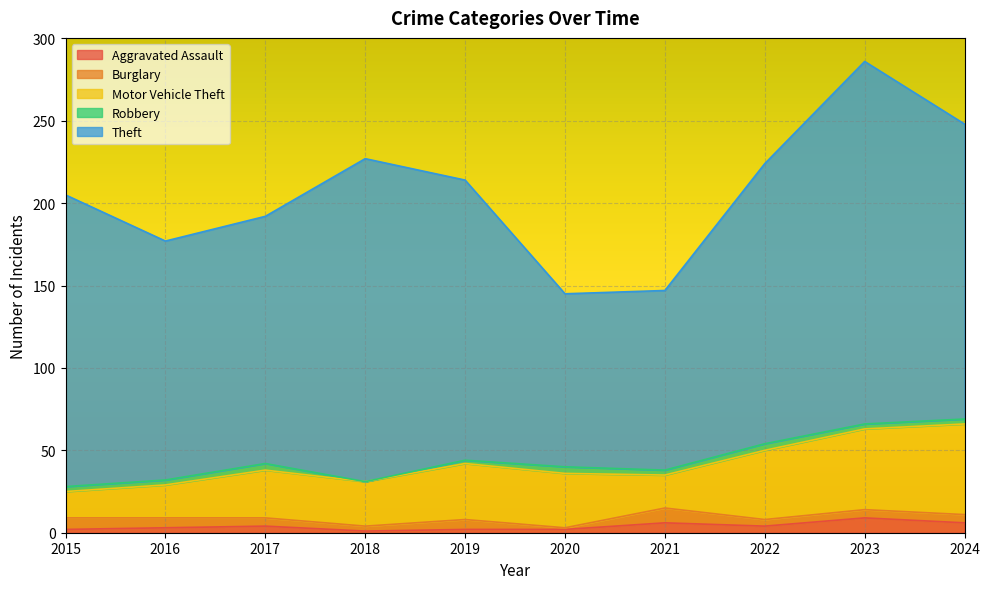

What are all the series names shown in the legend?

Aggravated Assault, Burglary, Motor Vehicle Theft, Robbery, Theft